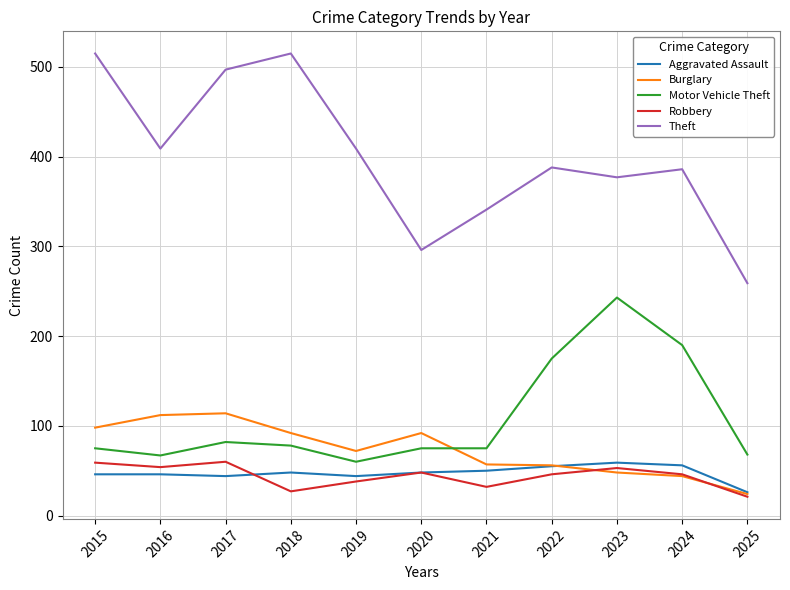

The value of Motor Vehicle Theft at 2020 is 75. True or false?

True